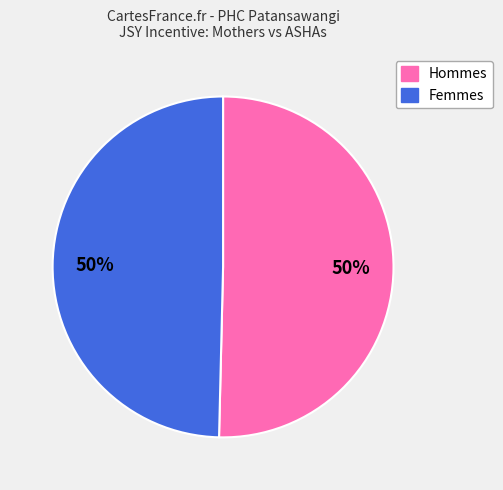

To the nearest percent, what is the average slice percentage?

50%